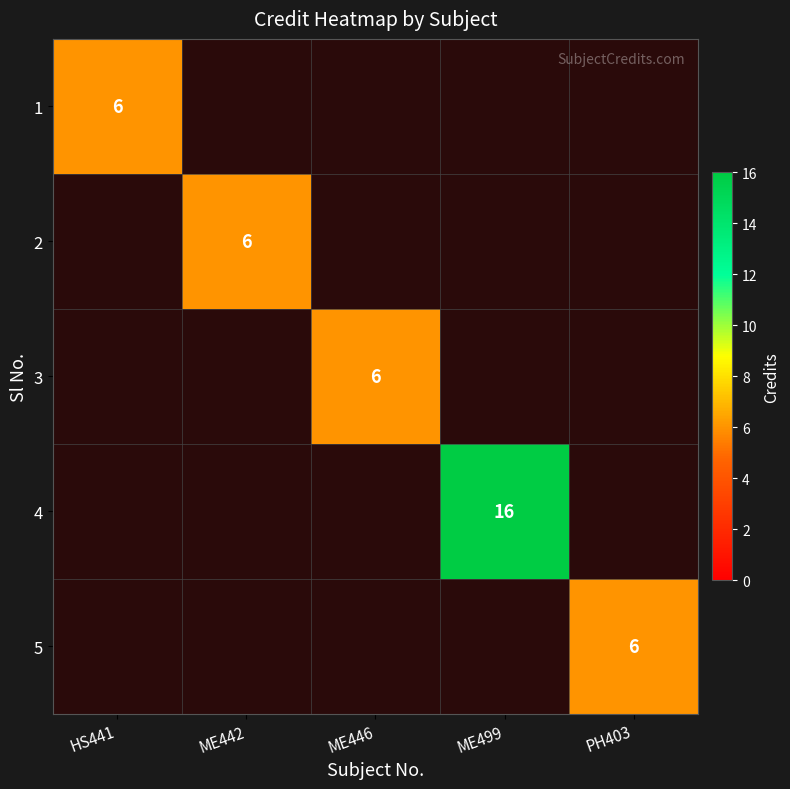

The value of 5 at PH403 is 2. True or false?

False